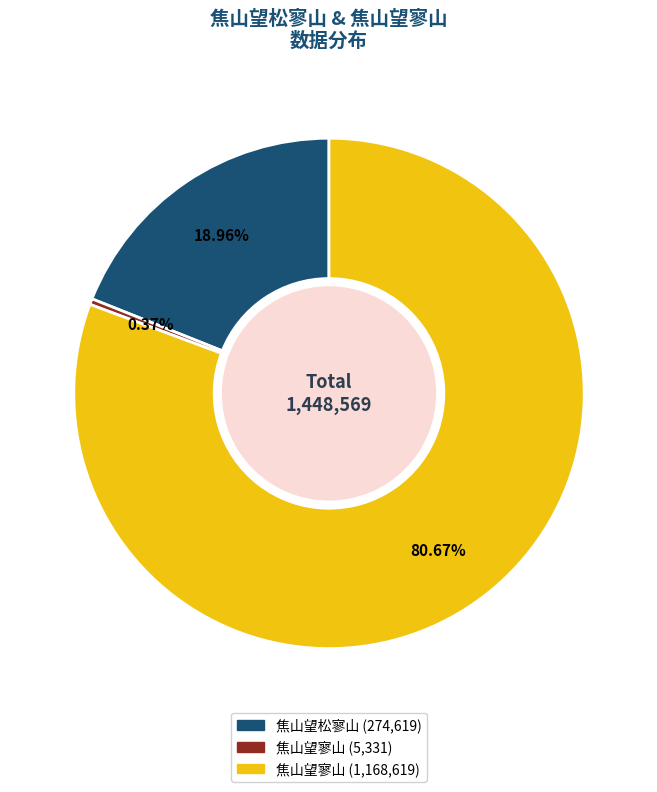

Does any single category account for the majority?

Yes